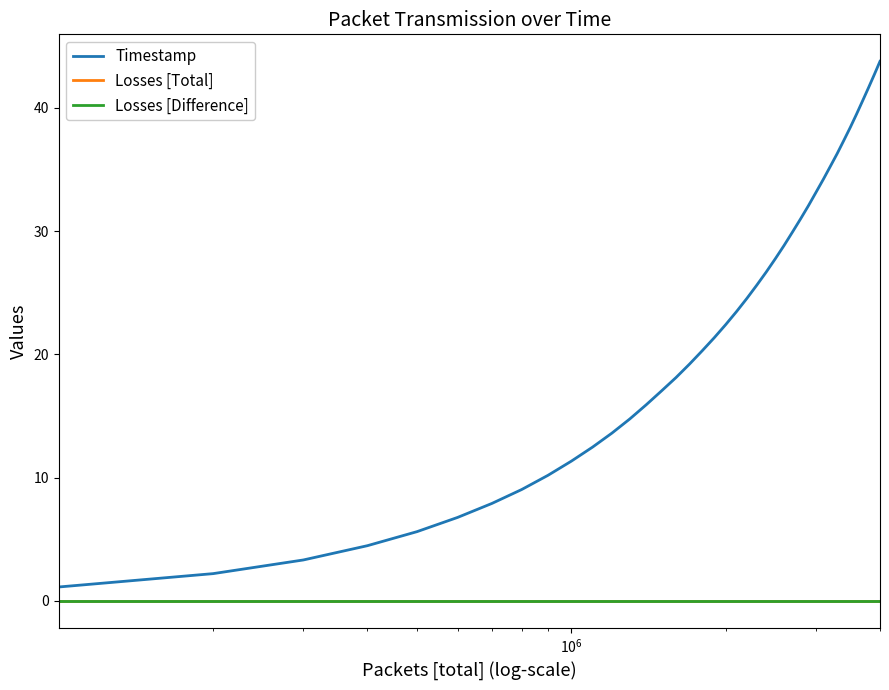

Does the chart have visible grid lines?

No